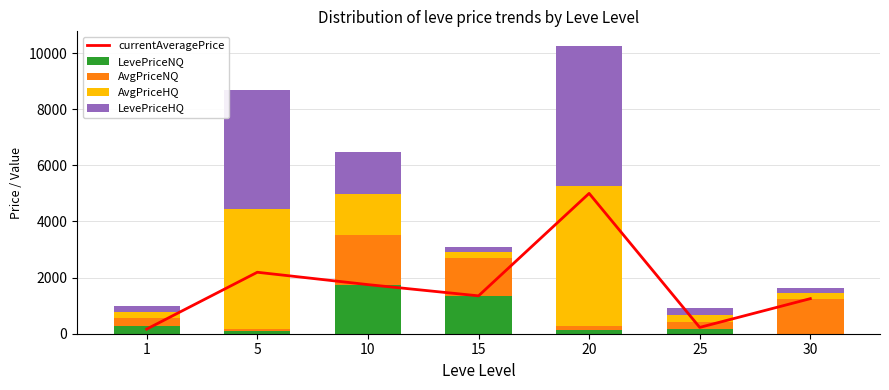

What are all the series names shown in the legend?

currentAveragePrice, LevePriceNQ, AvgPriceNQ, AvgPriceHQ, LevePriceHQ